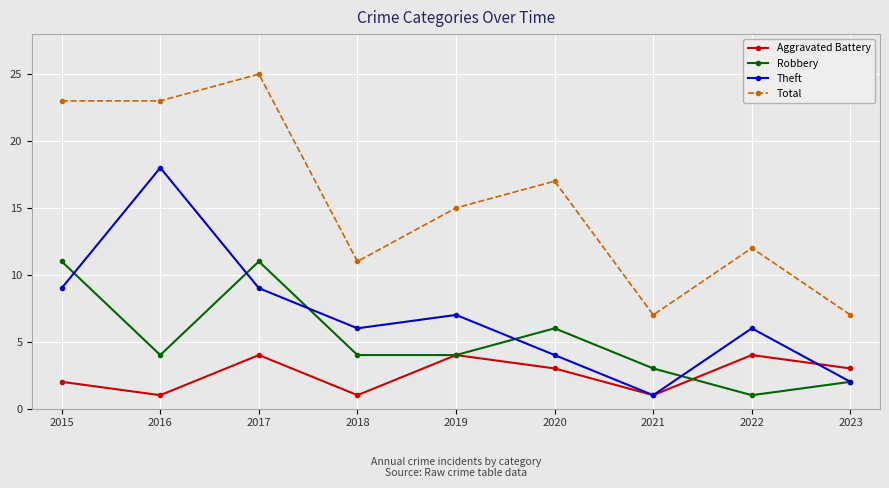

List the series in order of their peak value, lowest first.

Aggravated Battery, Robbery, Theft, Total